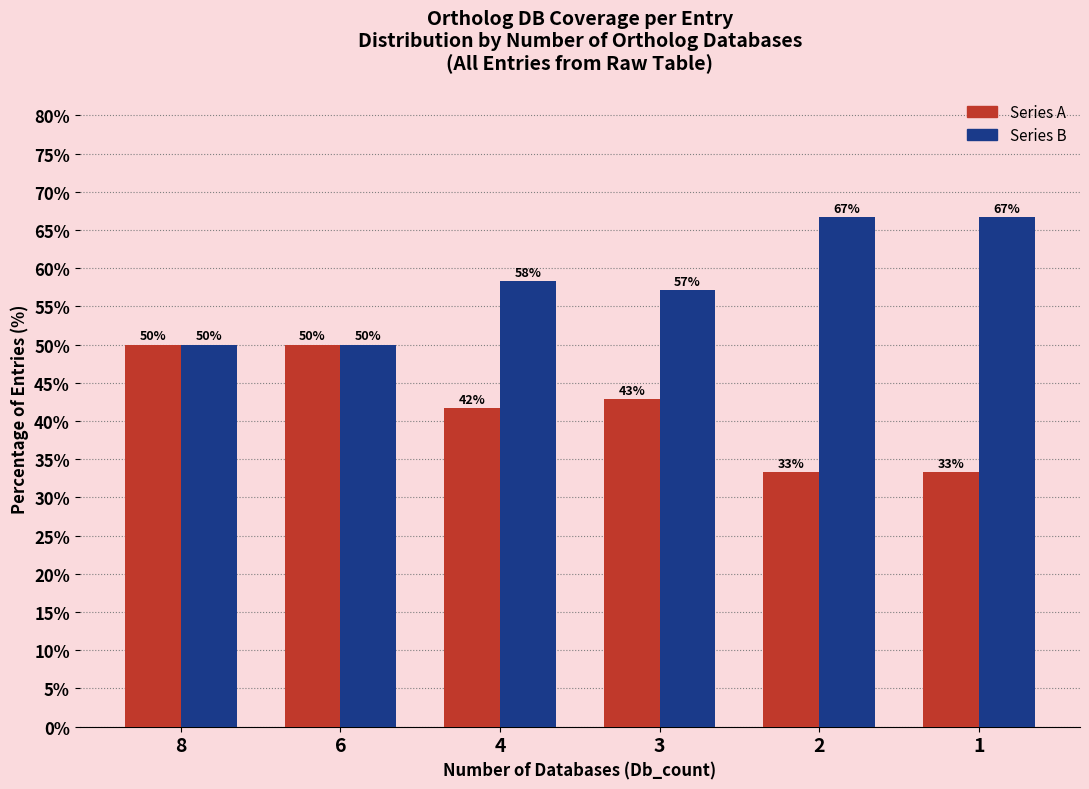

Rank the series by their average value, from highest to lowest.

Series B, Series A